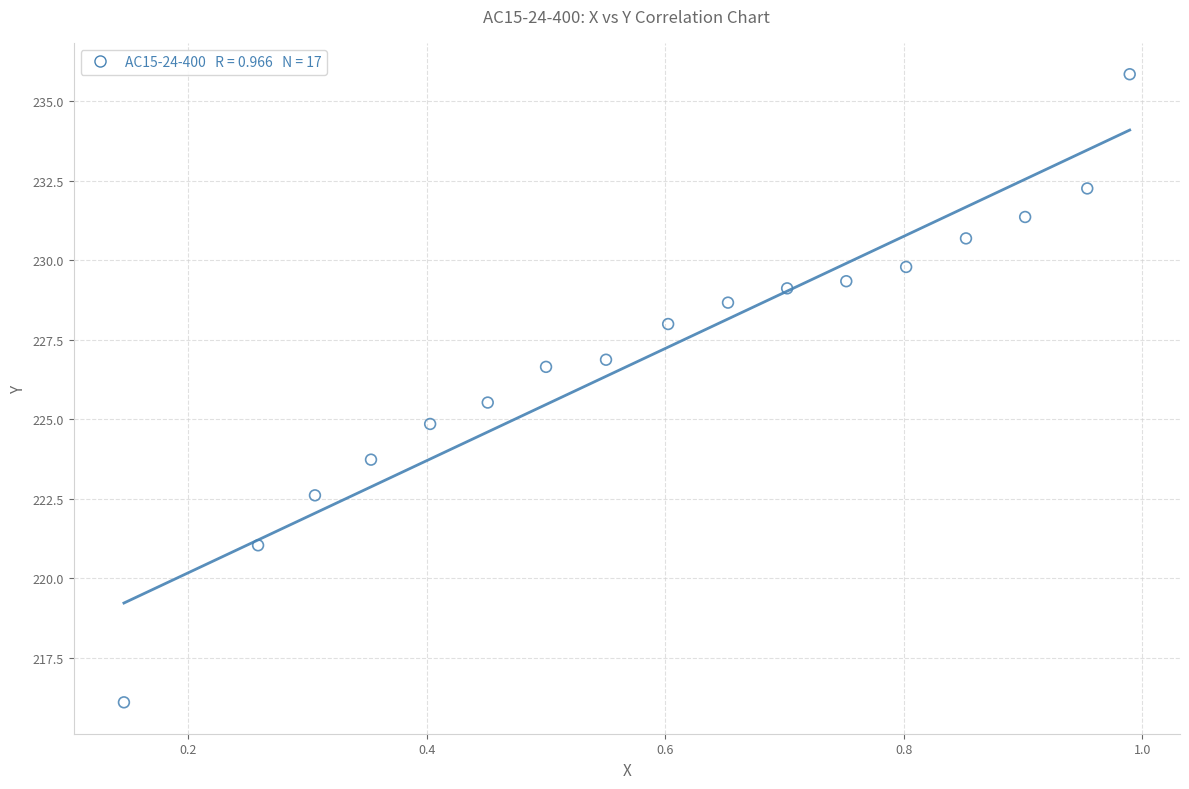

What is the range of X values (max minus min)?

0.8